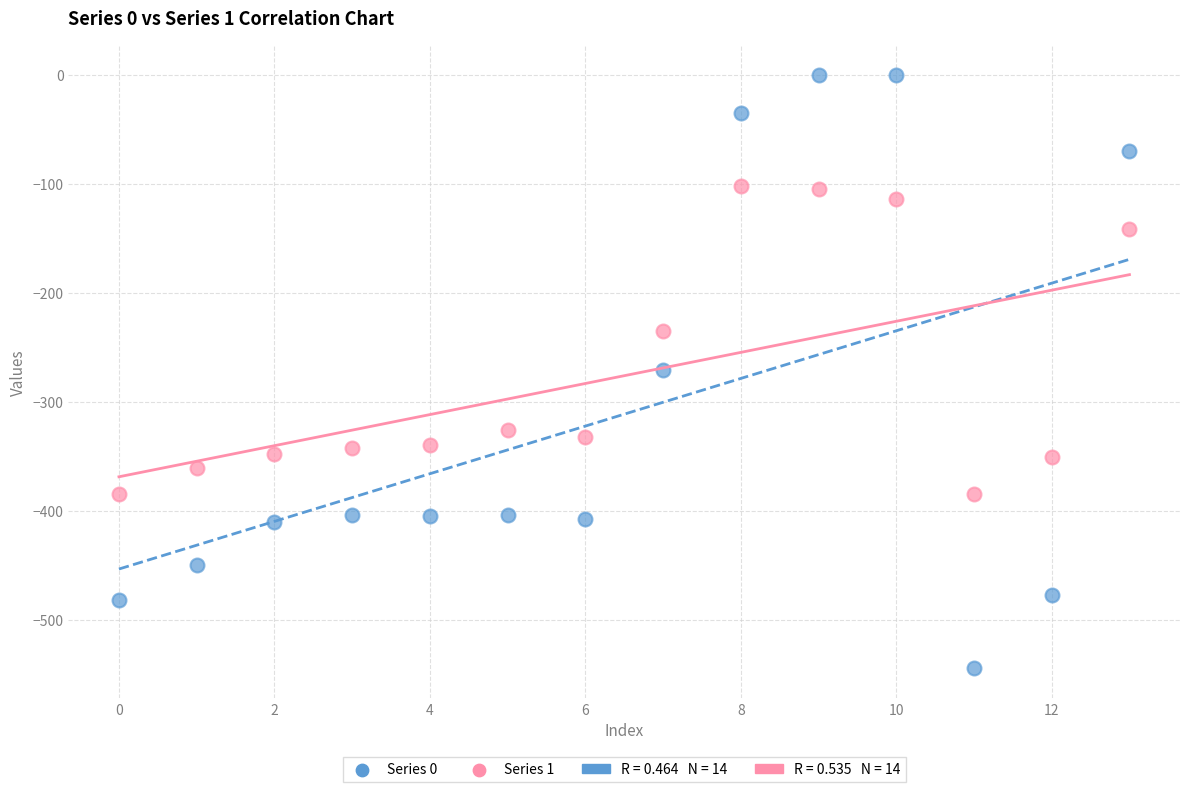

Which series has the largest Y range (max minus min)?

Series 0